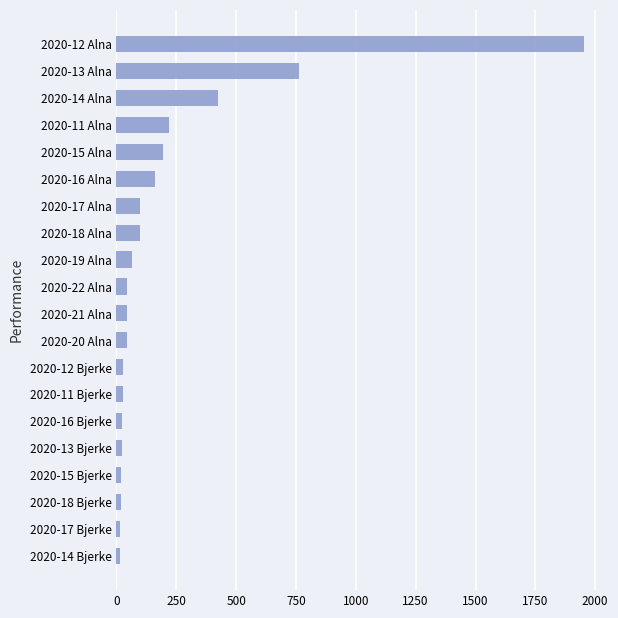

Where is the data nearest to the value 984?

2020-13 Alna